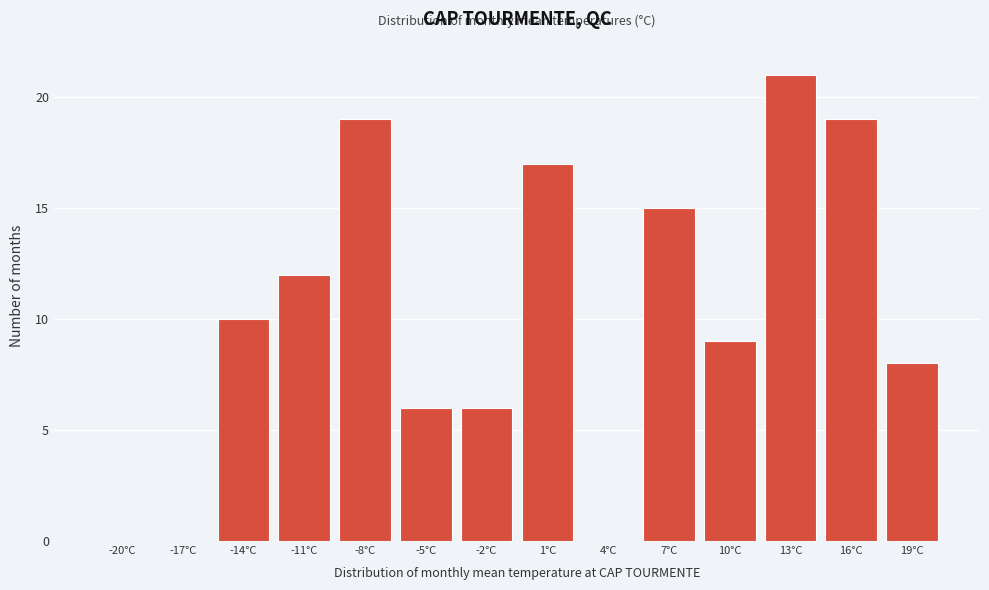

Reading right to left, transcribe all the data shown in this chart.

19°C=8	16°C=19	13°C=21	10°C=9	7°C=15	4°C=0	1°C=17	-2°C=6	-5°C=6	-8°C=19	-11°C=12	-14°C=10	-17°C=0	-20°C=0